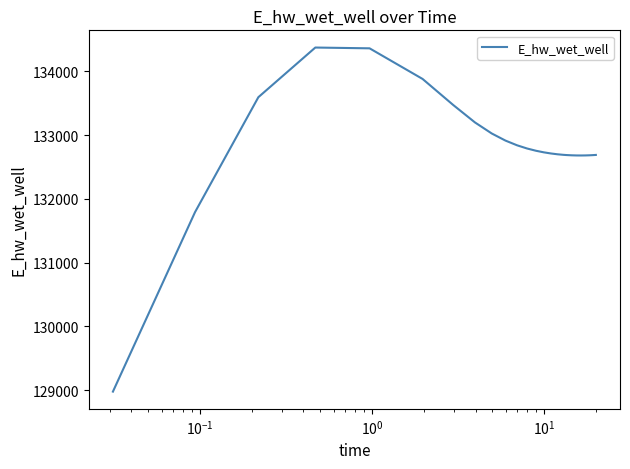

What is the difference between the maximum and minimum values?

5397.4